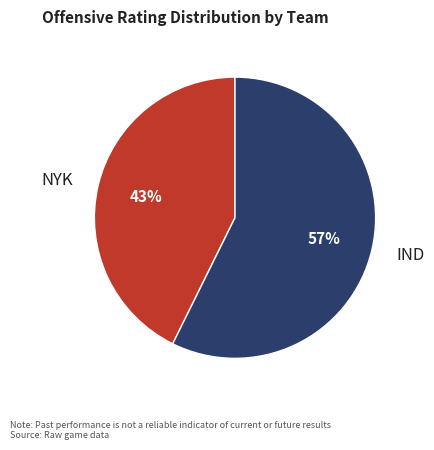

Rank the categories by value from highest to lowest.

IND, NYK